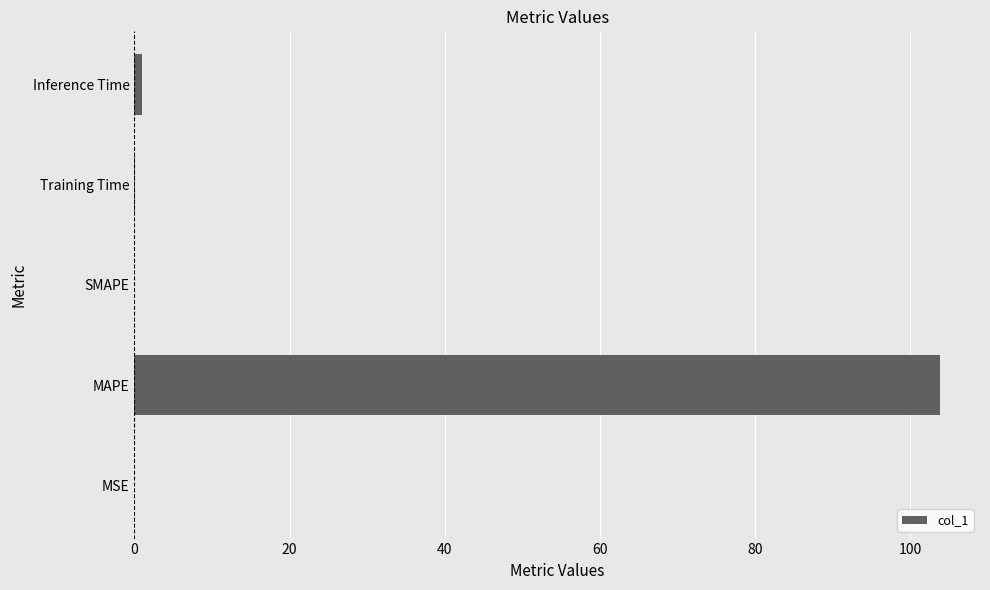

How many categories are shown in the chart?

5